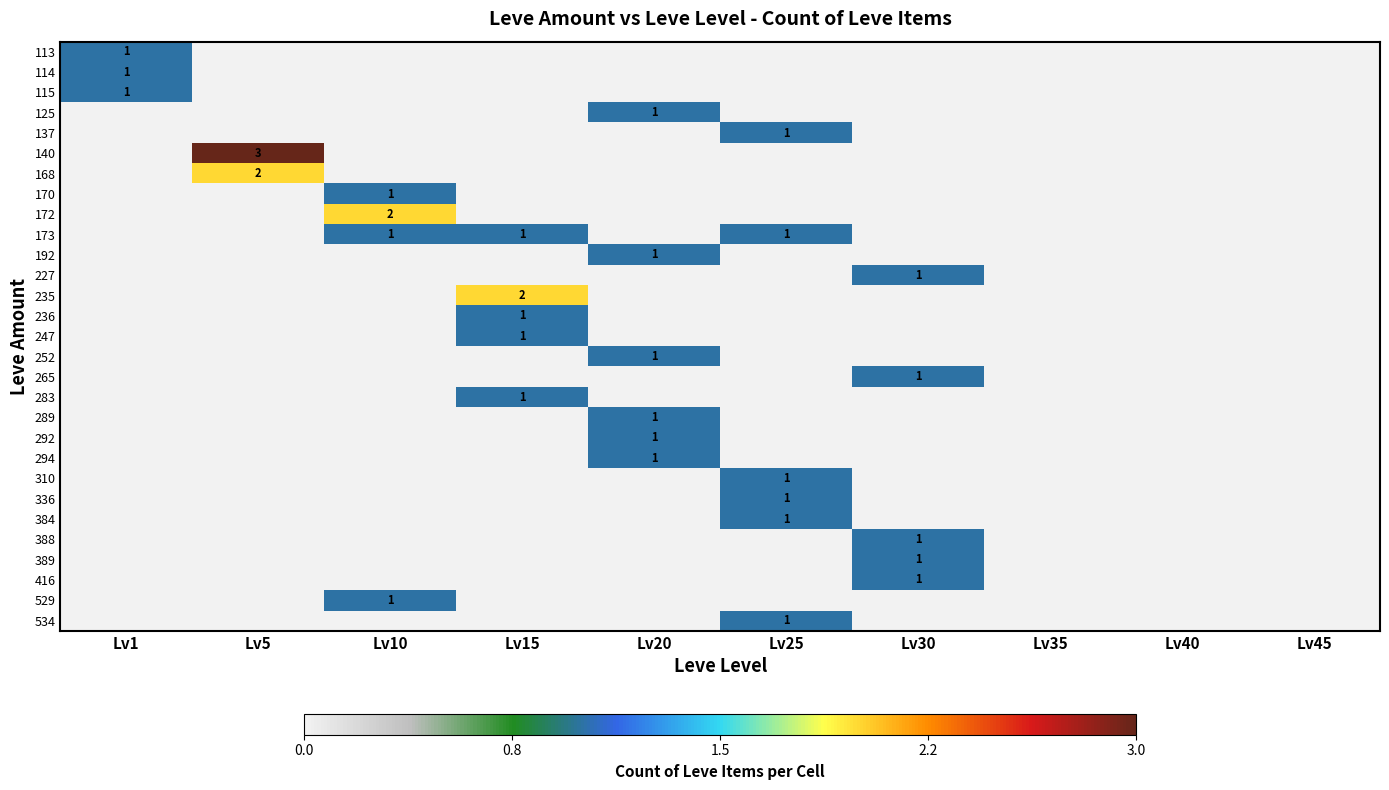

How many values in the 236 series exceed 0?

1